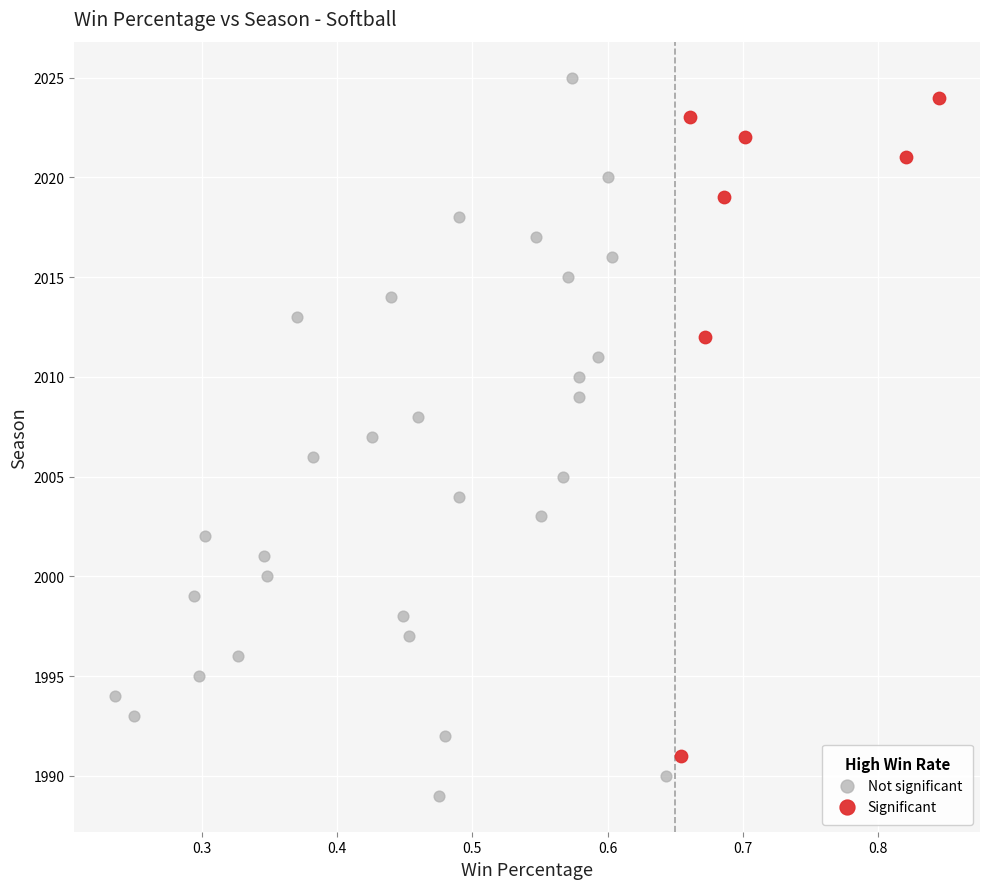

What are all the series names shown in the legend?

Not significant, Significant